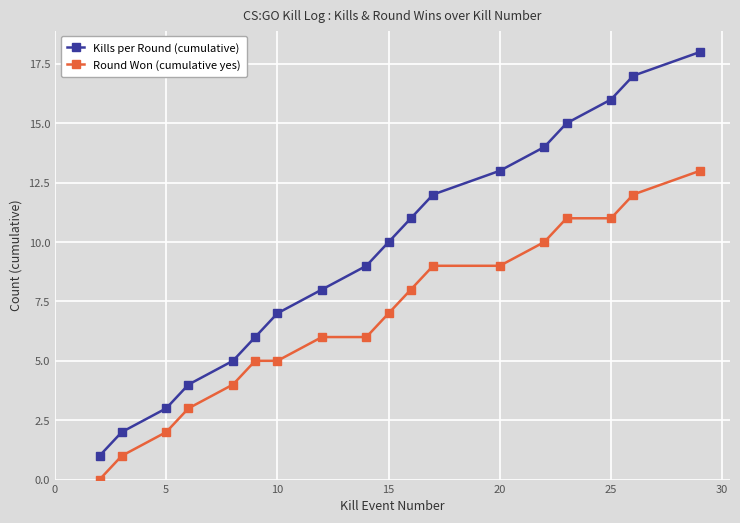

Is this an area chart (filled region under the line)?

No